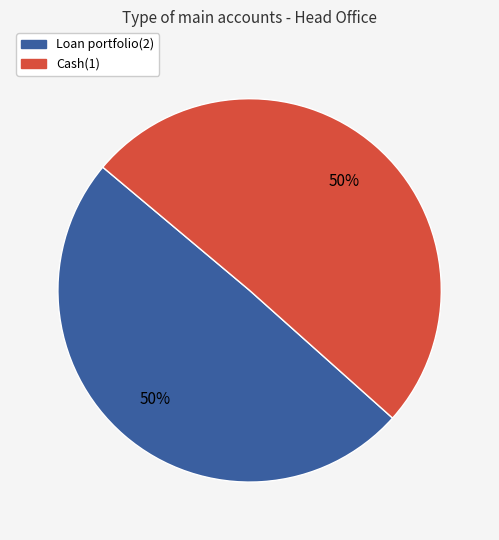

Is it true that Loan portfolio(2) is 59% of the pie?

False